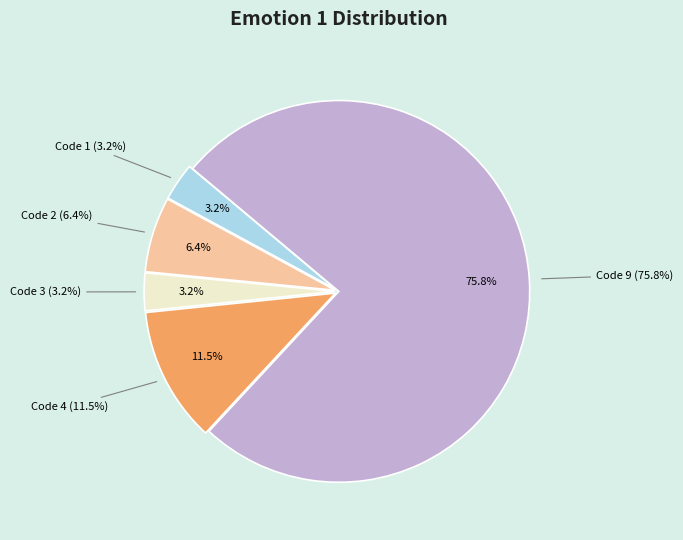

How many slices are in this pie chart?

5